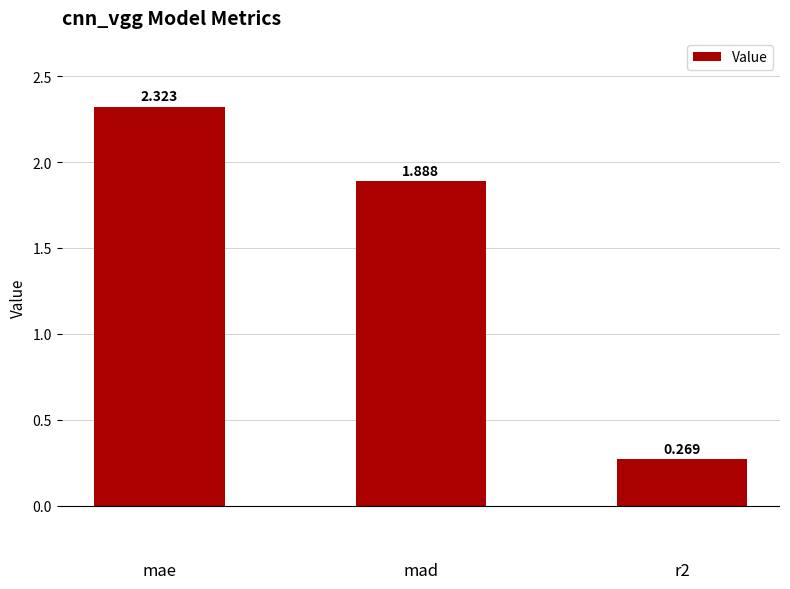

How many data points does each series have?

3